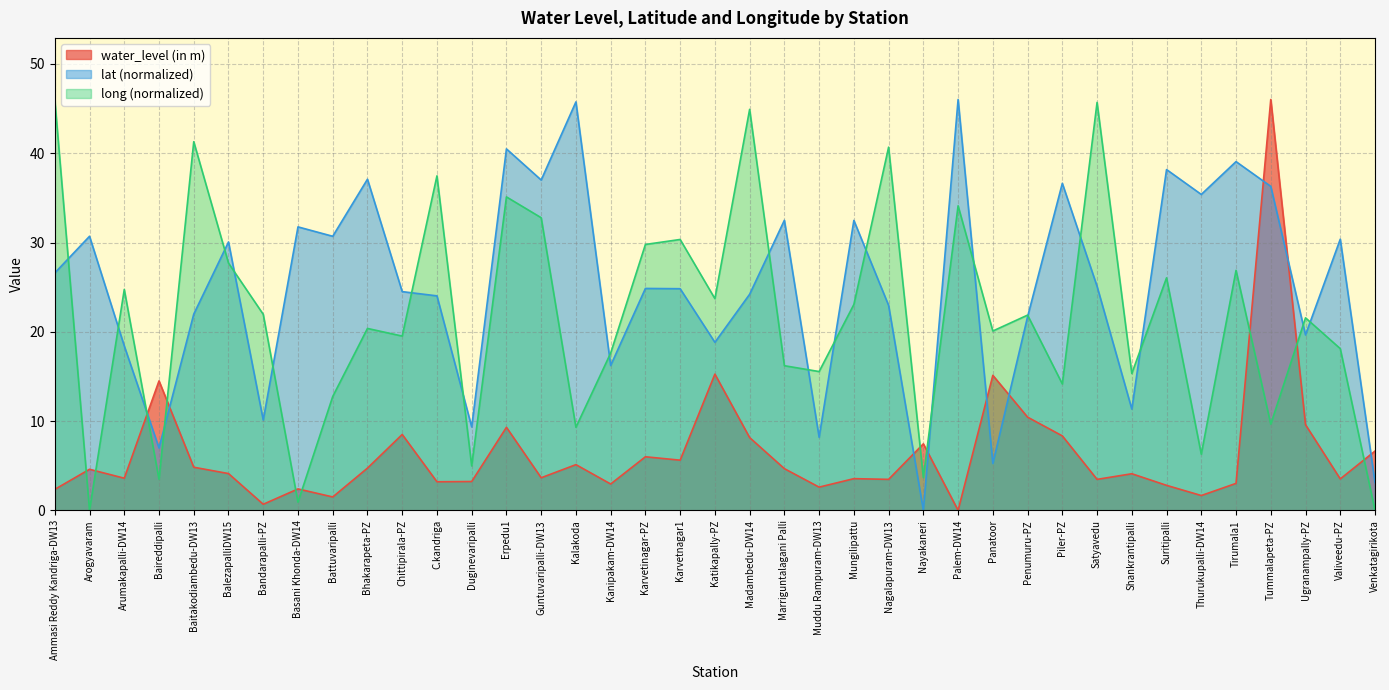

What is the difference between the water_level (in m) values at C.kandriga and Arogyavaram?

1.4